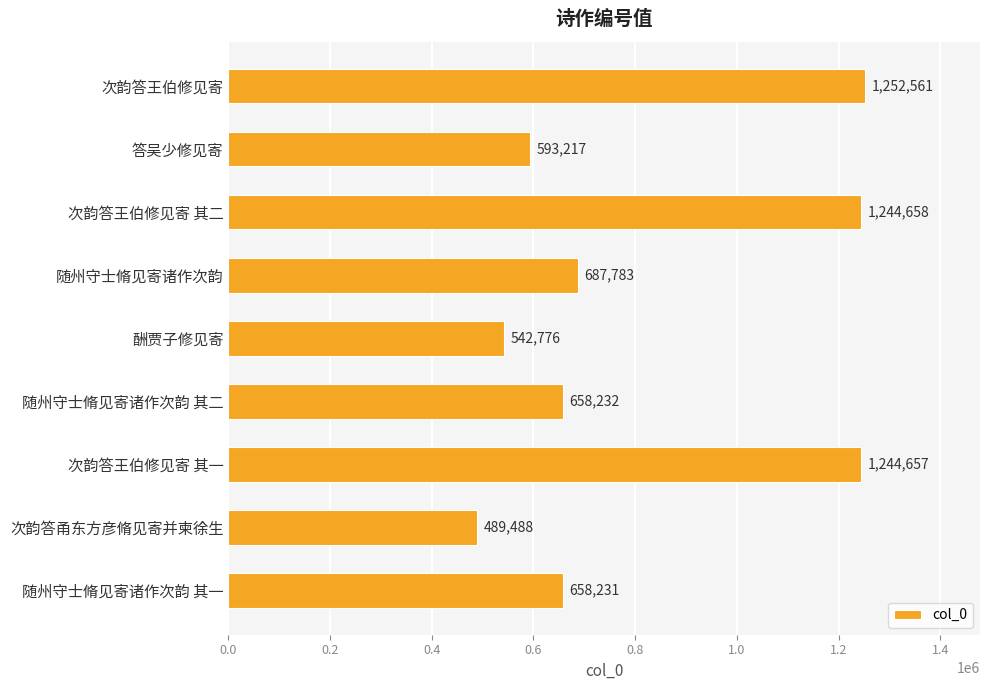

How many bars are there in total?

9